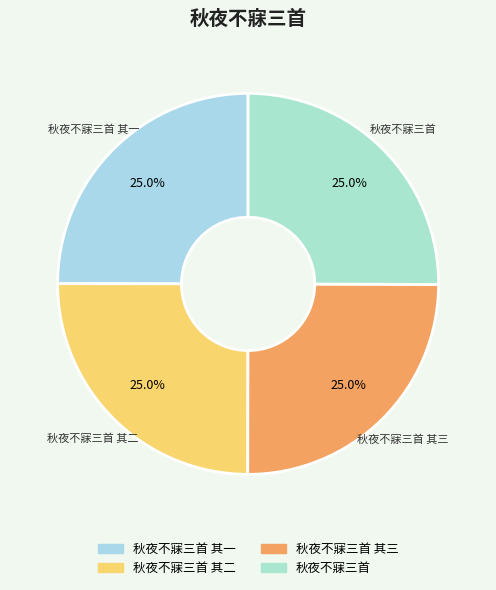

Count the number of slices in the pie.

4